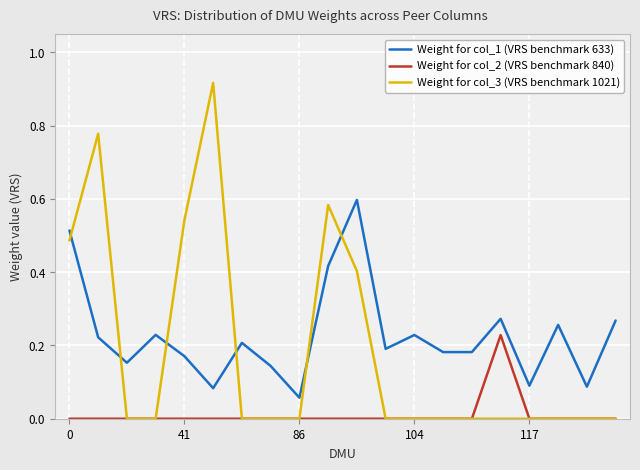

Which series has the largest total across all categories?

Weight for col_1 (VRS benchmark 633)